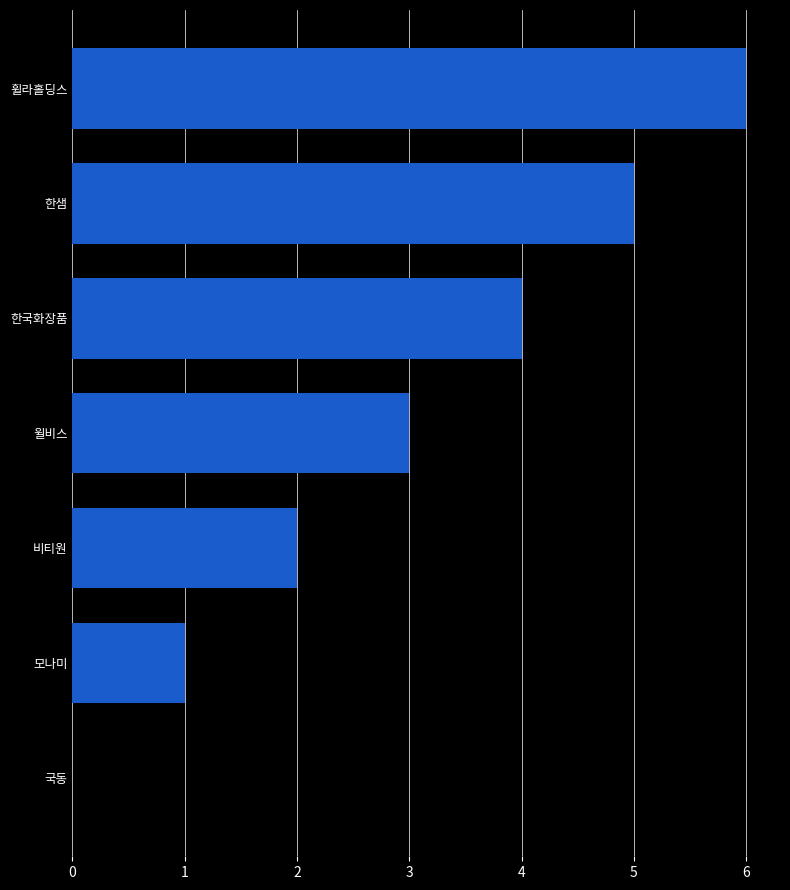

Reading bottom to top, extract all data points from this chart.

국동=0	모나미=1	비티원=2	윌비스=3	한국화장품=4	한샘=5	휠라홀딩스=6